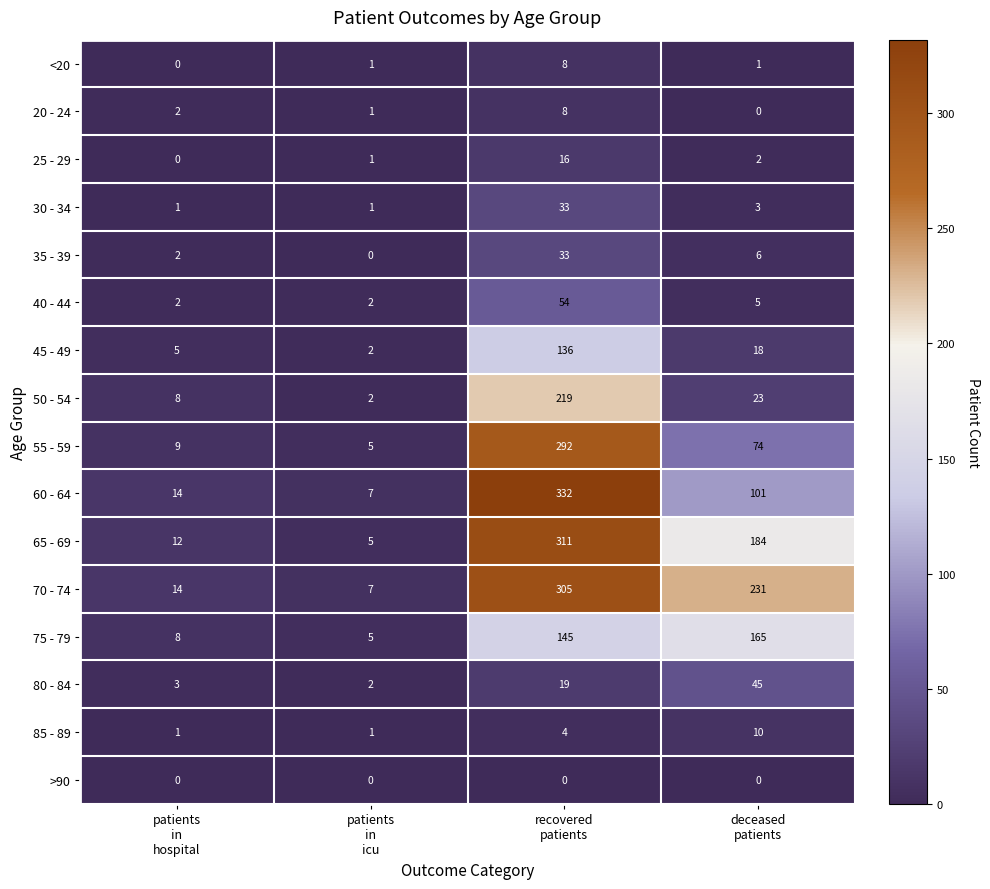

Between patients
in
hospital and recovered
patients, which series saw the biggest shift?

60 - 64